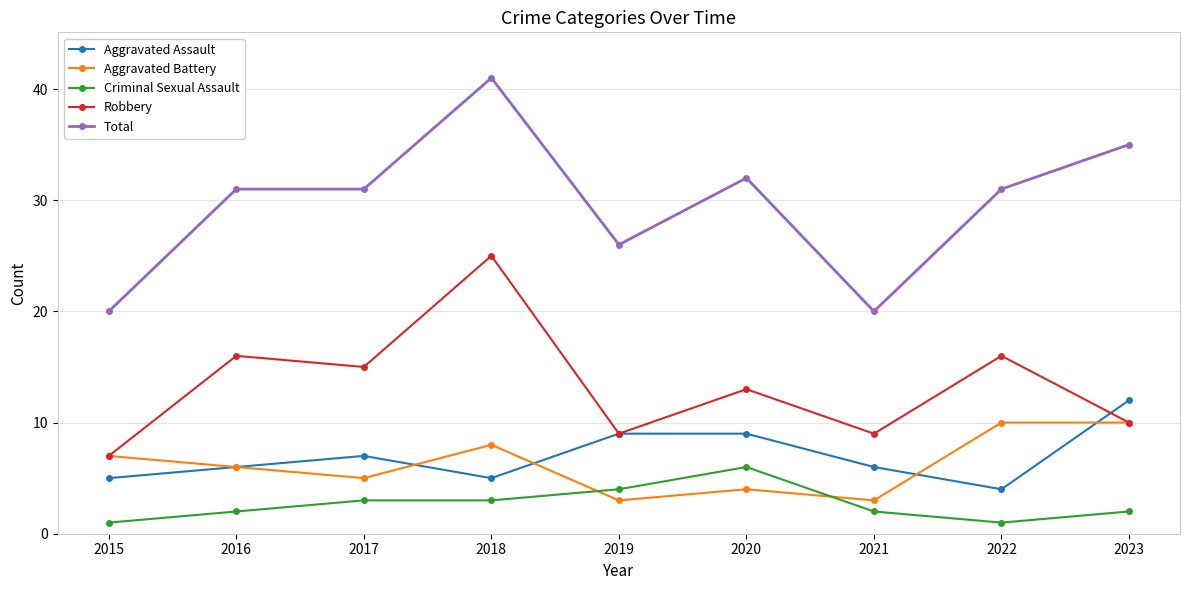

List the series in order of their peak value, lowest first.

Criminal Sexual Assault, Aggravated Battery, Aggravated Assault, Robbery, Total